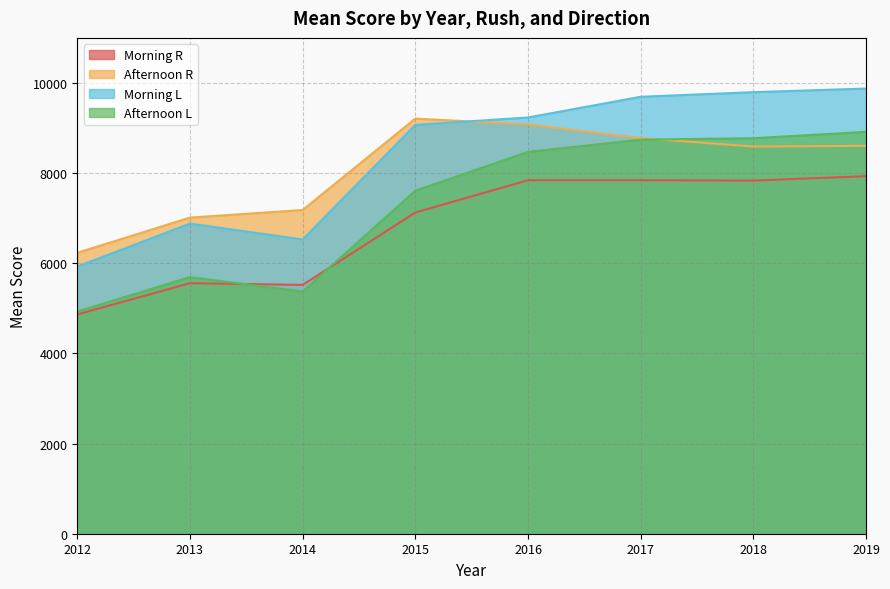

Rank the categories by Afternoon R value from highest to lowest.

2015, 2016, 2017, 2019, 2018, 2014, 2013, 2012